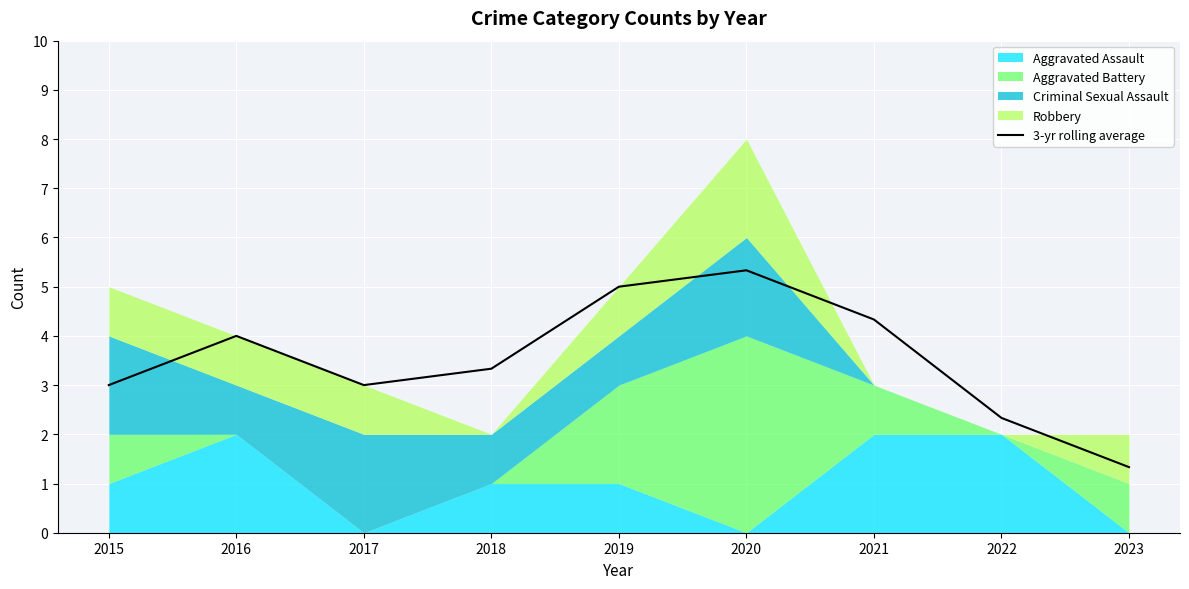

Where is the data nearest to the value 3?

2015